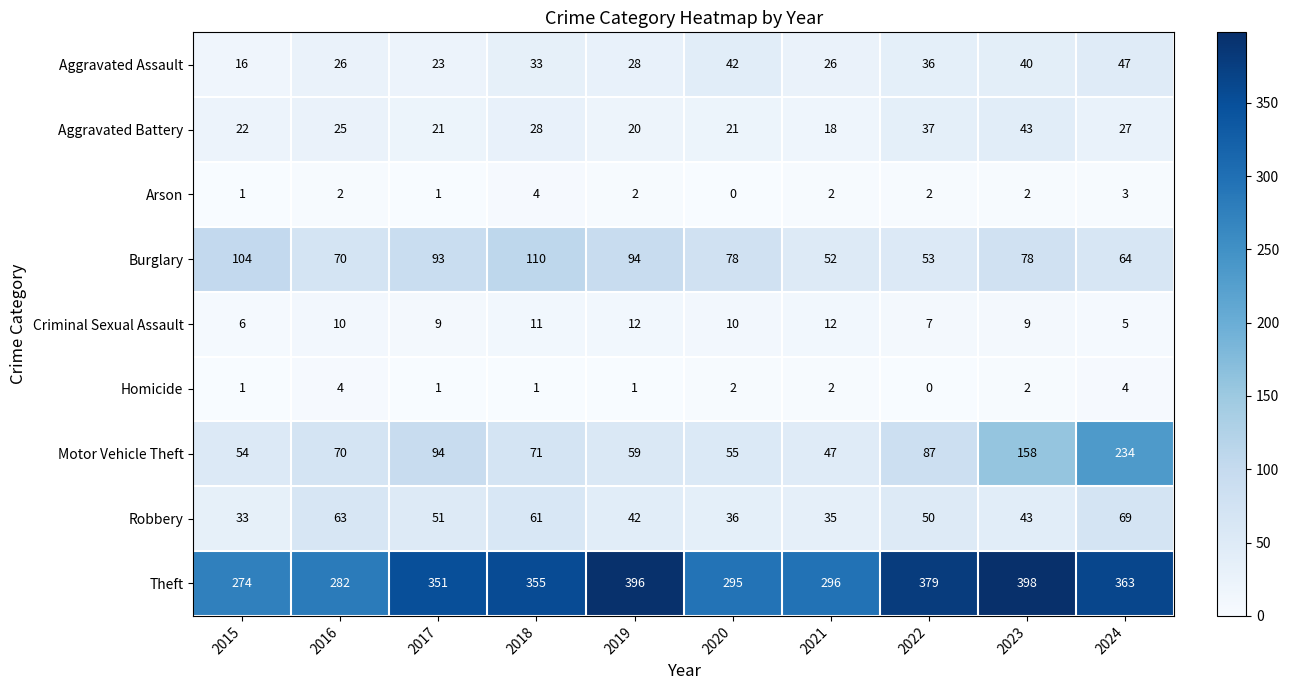

What is the difference between the highest and lowest values at 2021?

294